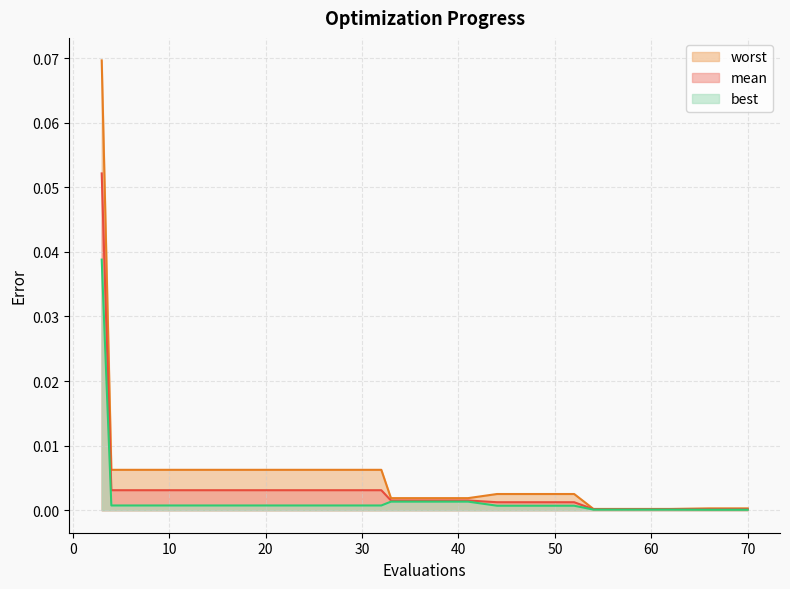

True or false: mean and best intersect in this chart.

False